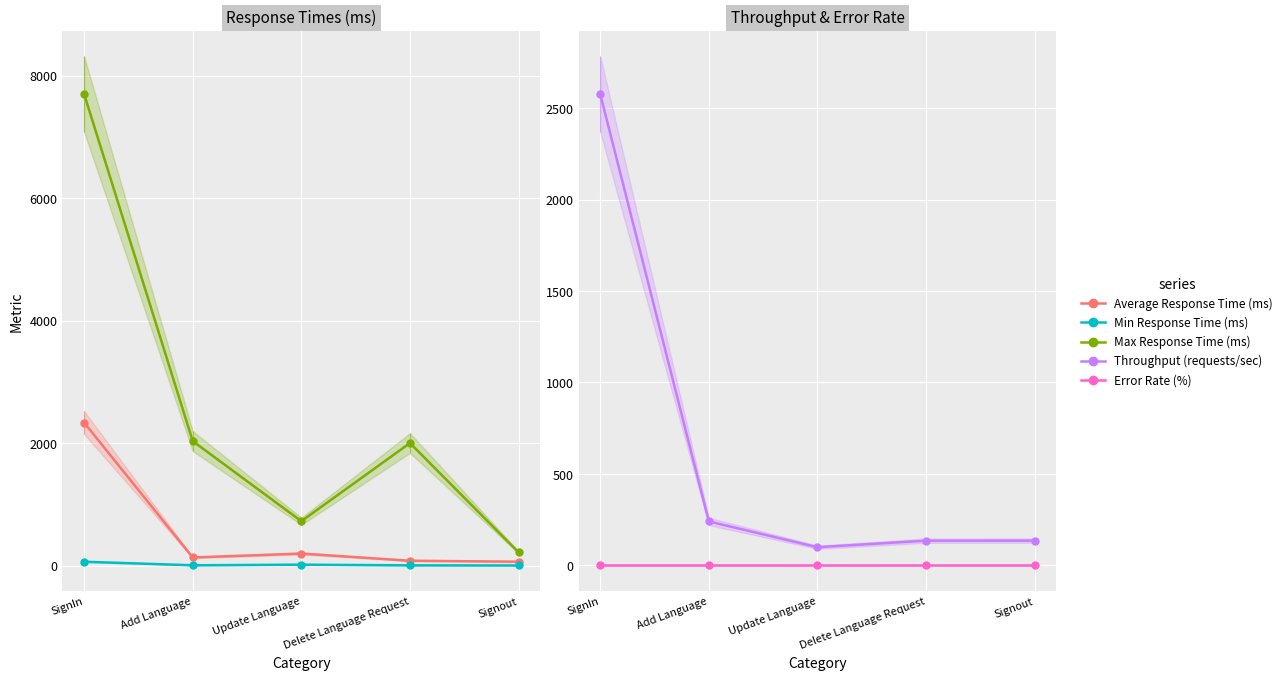

True or false: Throughput (requests/sec) has more than 2 interior local peaks.

False